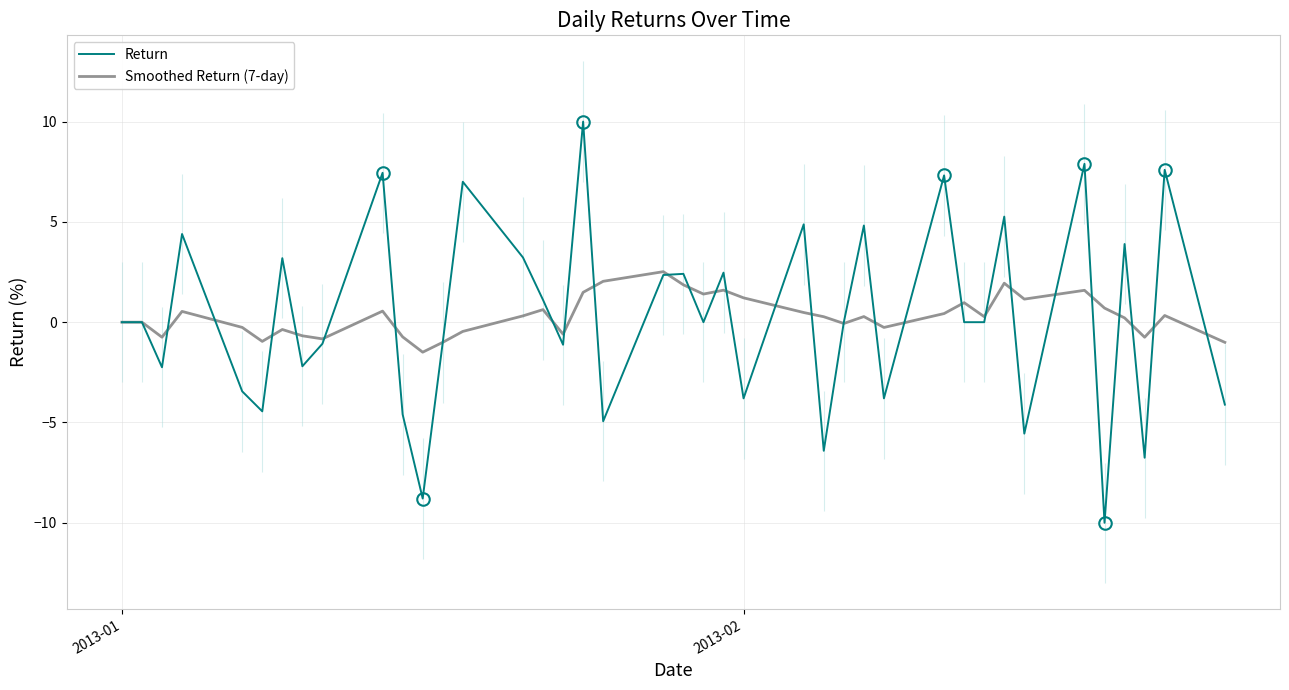

True or false: Smoothed Return (7-day) has a value of 0.0 at 2013-01.

True